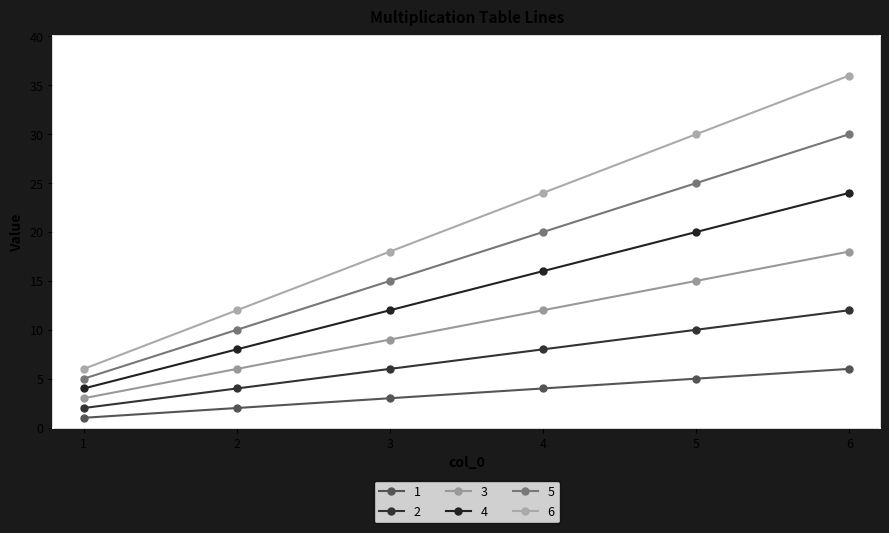

What is the sum of the 1 values at 5 and 4?

9